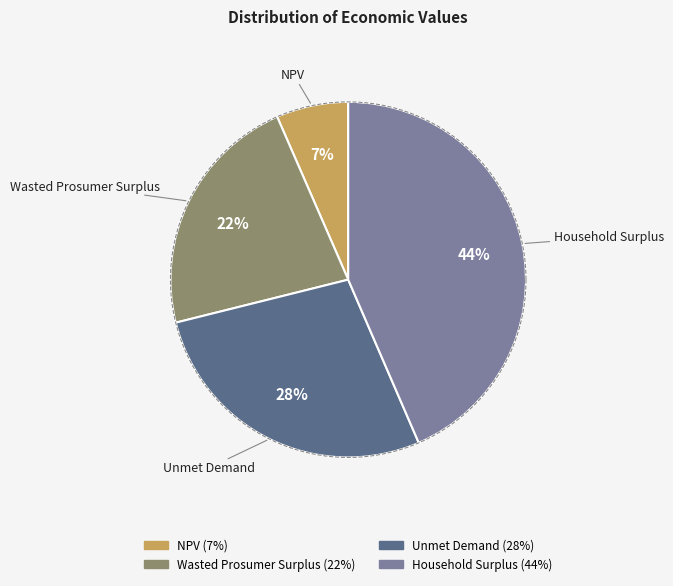

Is it true that Wasted Prosumer Surplus is 13% of the pie?

False